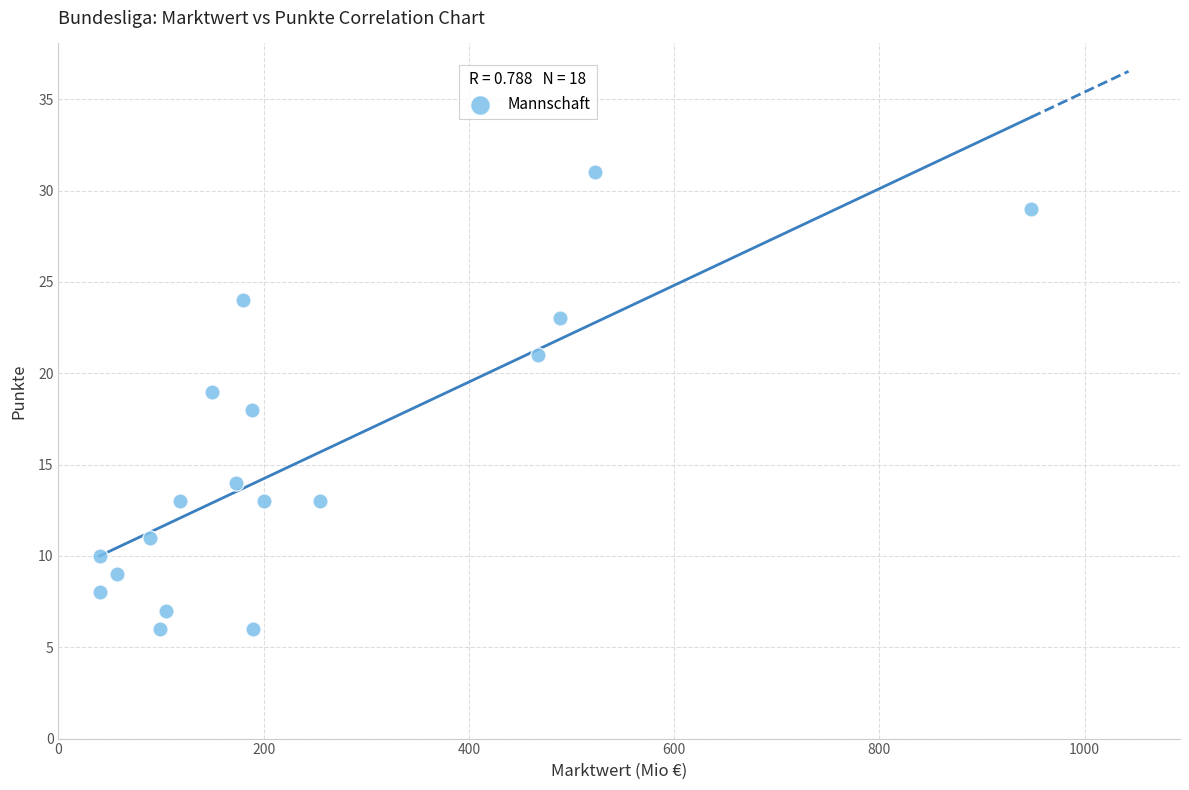

What is the range of Y values (max minus min)?

25